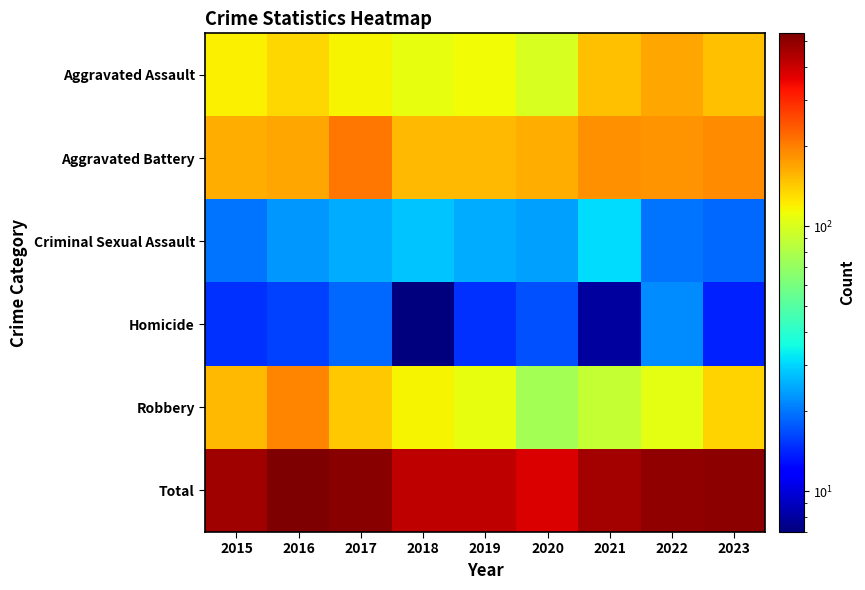

What is the total value across all series at 2017?

1032